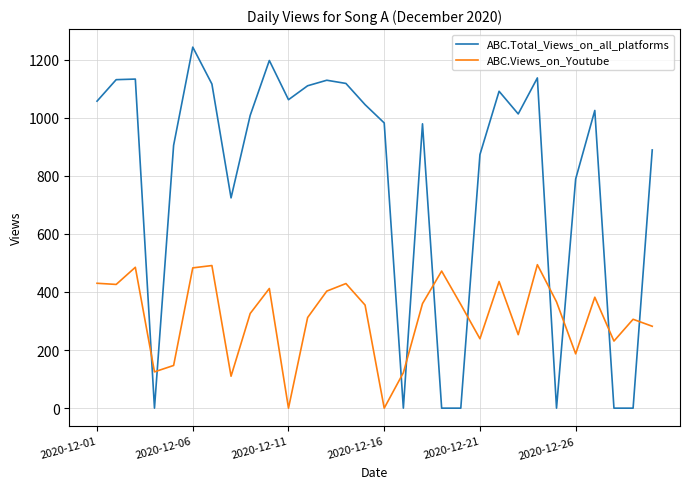

List the series in order of their peak value, highest first.

ABC.Total_Views_on_all_platforms, ABC.Views_on_Youtube